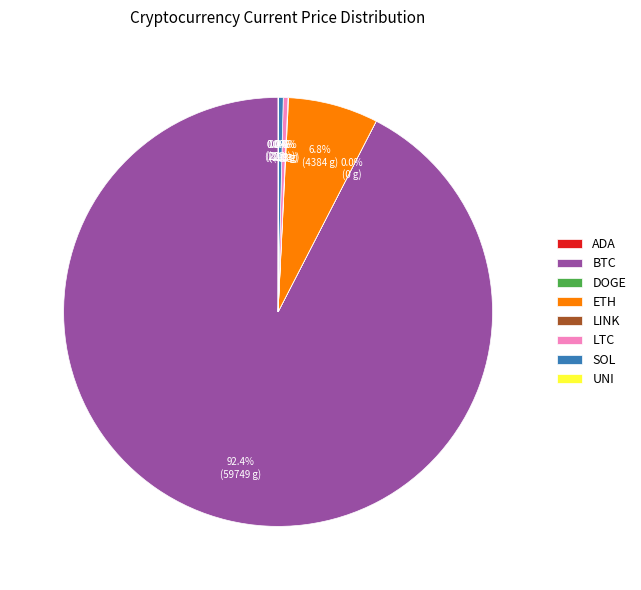

What is the ratio of the value at LTC to the value at SOL?

1.0